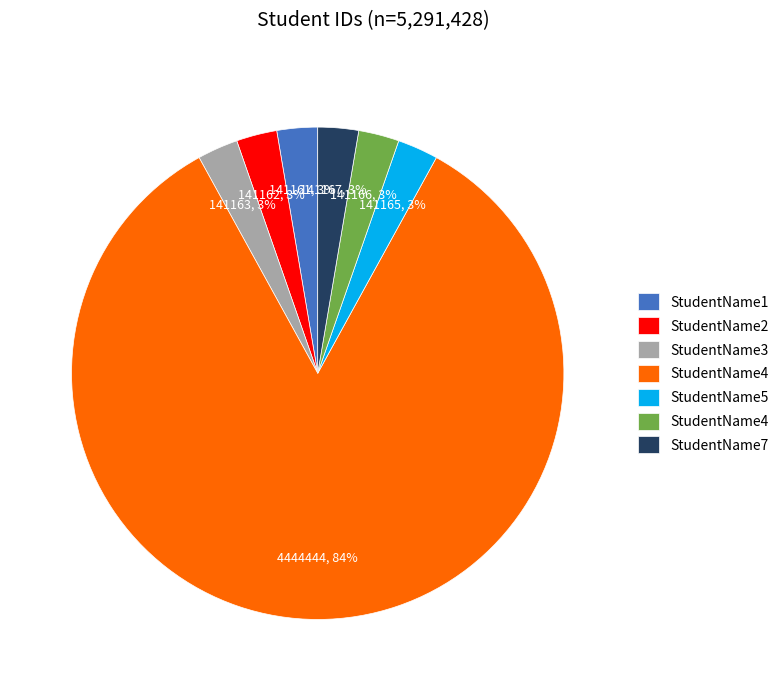

Is there any slice that represents more than half of the pie?

Yes